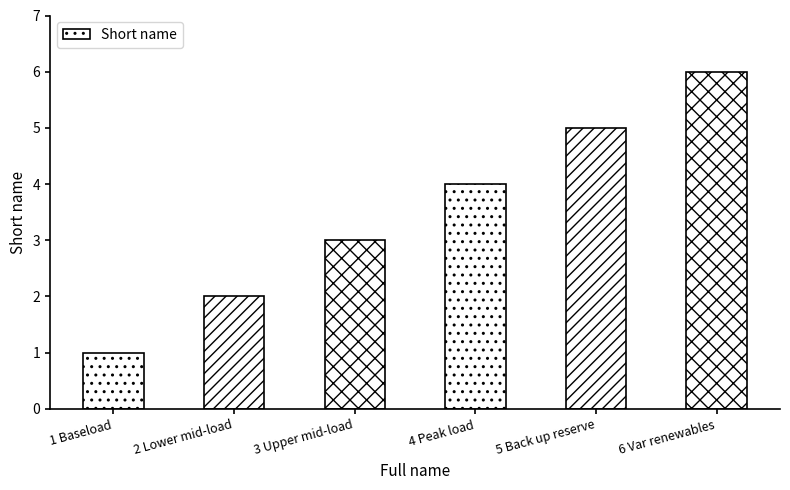

What is the minimum value shown in the chart?

1